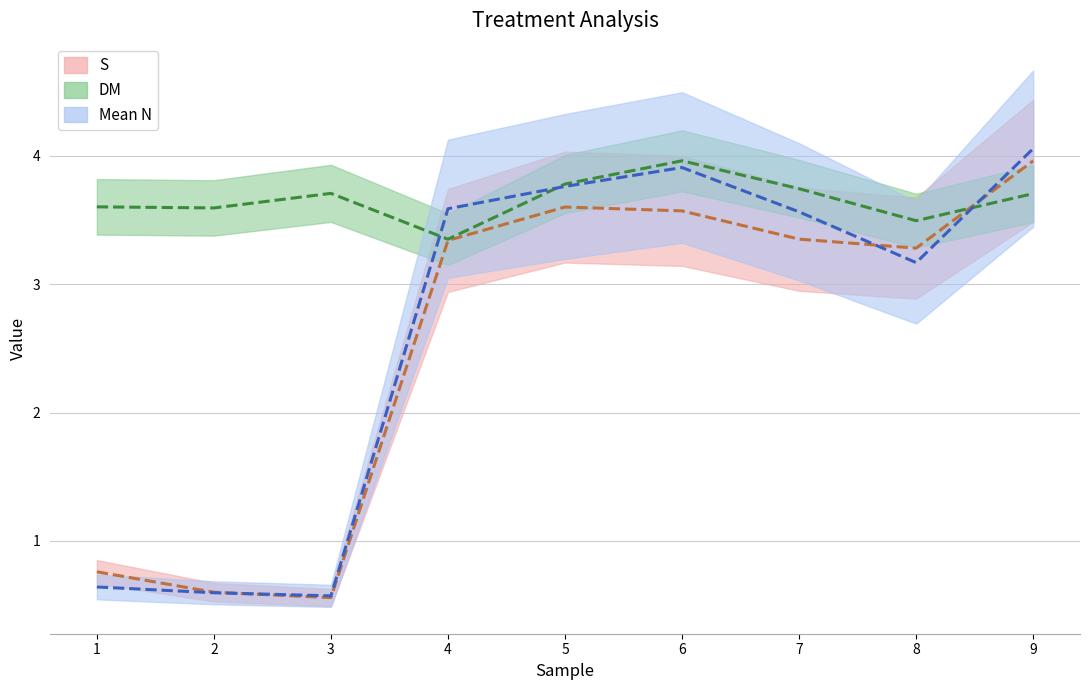

How many times do DM and Mean N cross each other?

3